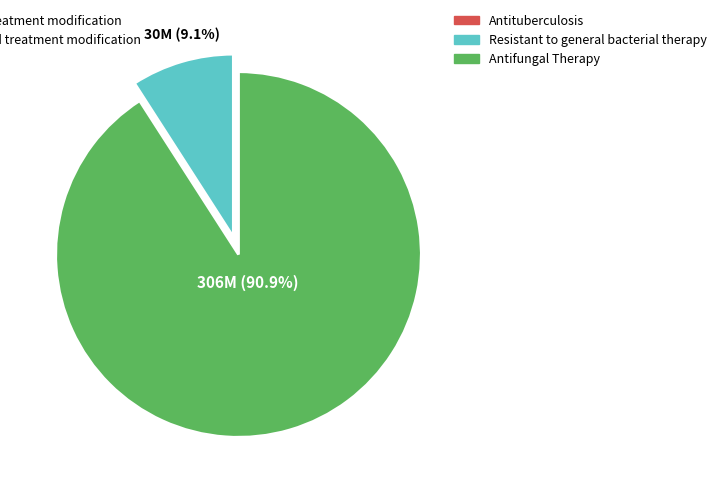

How many segments does this pie chart have?

2